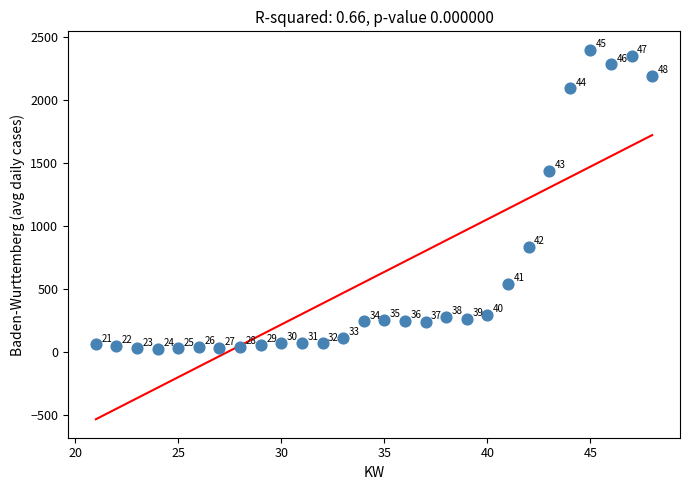

What is the range of X values (max minus min)?

27.0